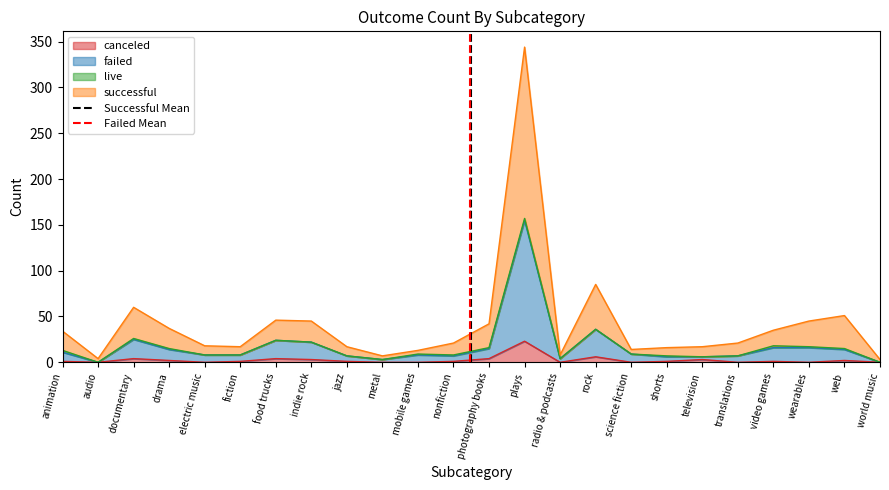

The value of canceled at electric music is 13. True or false?

False